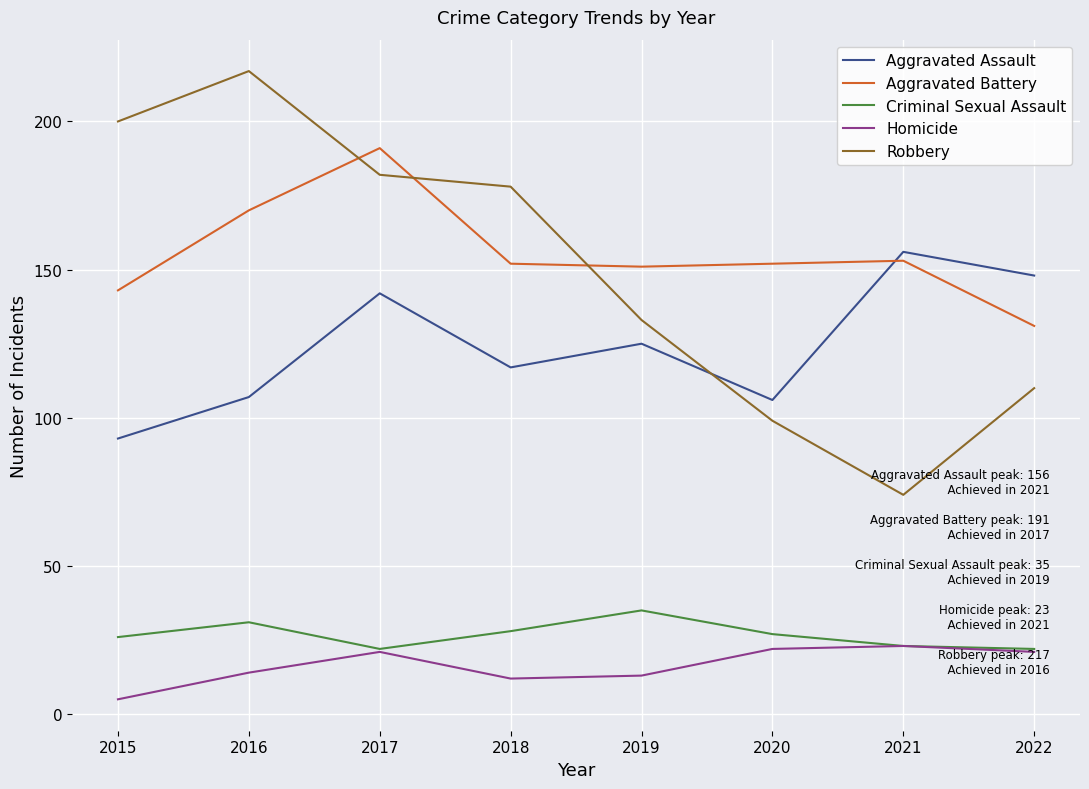

Reading left to right, list all the values displayed in this chart.

Aggravated Assault: 2015=93	2016=107	2017=142	2018=117	2019=125	2020=106	2021=156	2022=148
Aggravated Battery: 2015=143	2016=170	2017=191	2018=152	2019=151	2020=152	2021=153	2022=131
Criminal Sexual Assault: 2015=26	2016=31	2017=22	2018=28	2019=35	2020=27	2021=23	2022=22
Homicide: 2015=5	2016=14	2017=21	2018=12	2019=13	2020=22	2021=23	2022=21
Robbery: 2015=200	2016=217	2017=182	2018=178	2019=133	2020=99	2021=74	2022=110